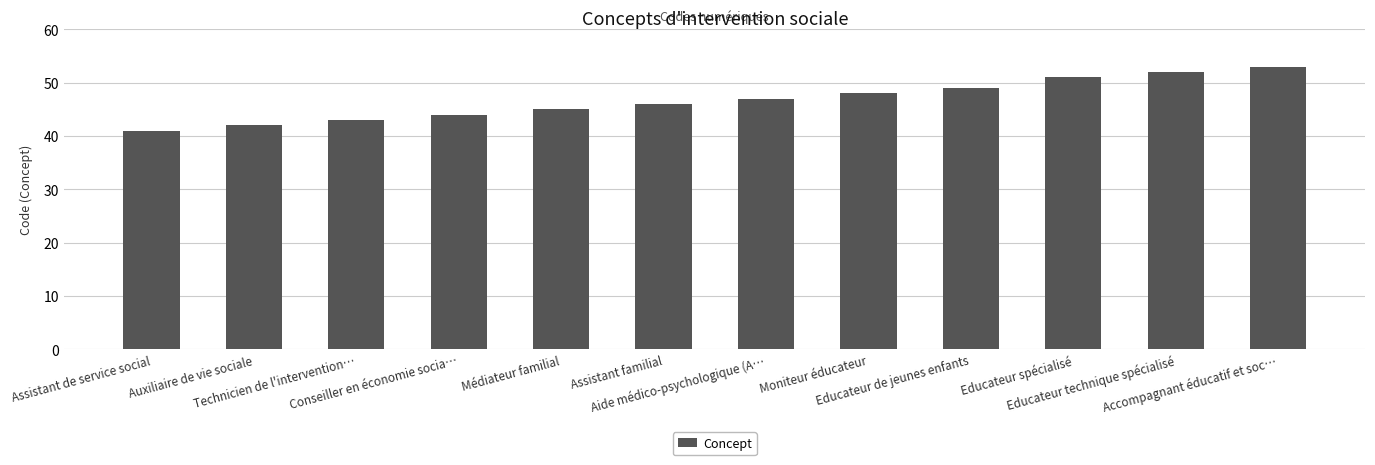

What is the maximum value shown in the chart?

53